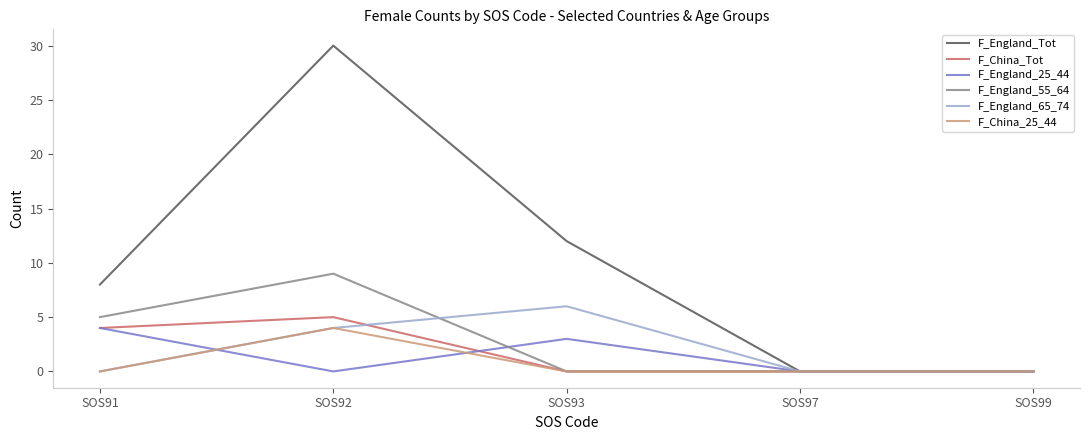

What is the total value across all series at SOS92?

52